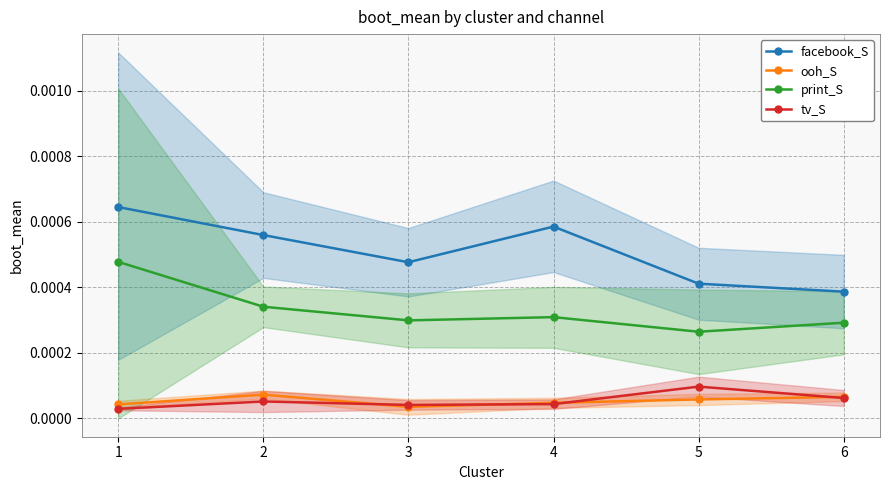

At which category is the sum across all series the highest?

1